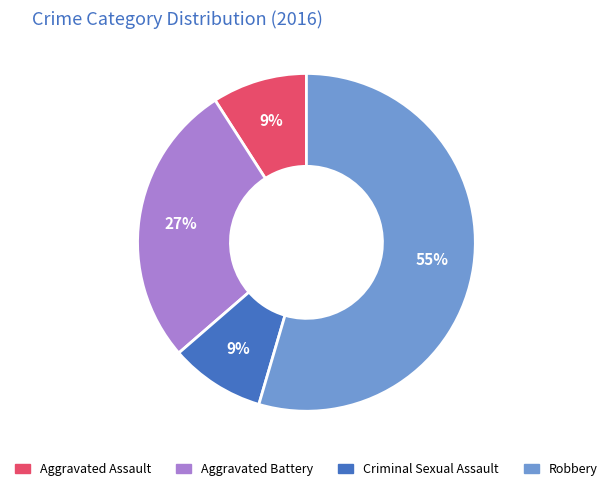

True or false: Aggravated Assault accounts for 15% of the total.

False